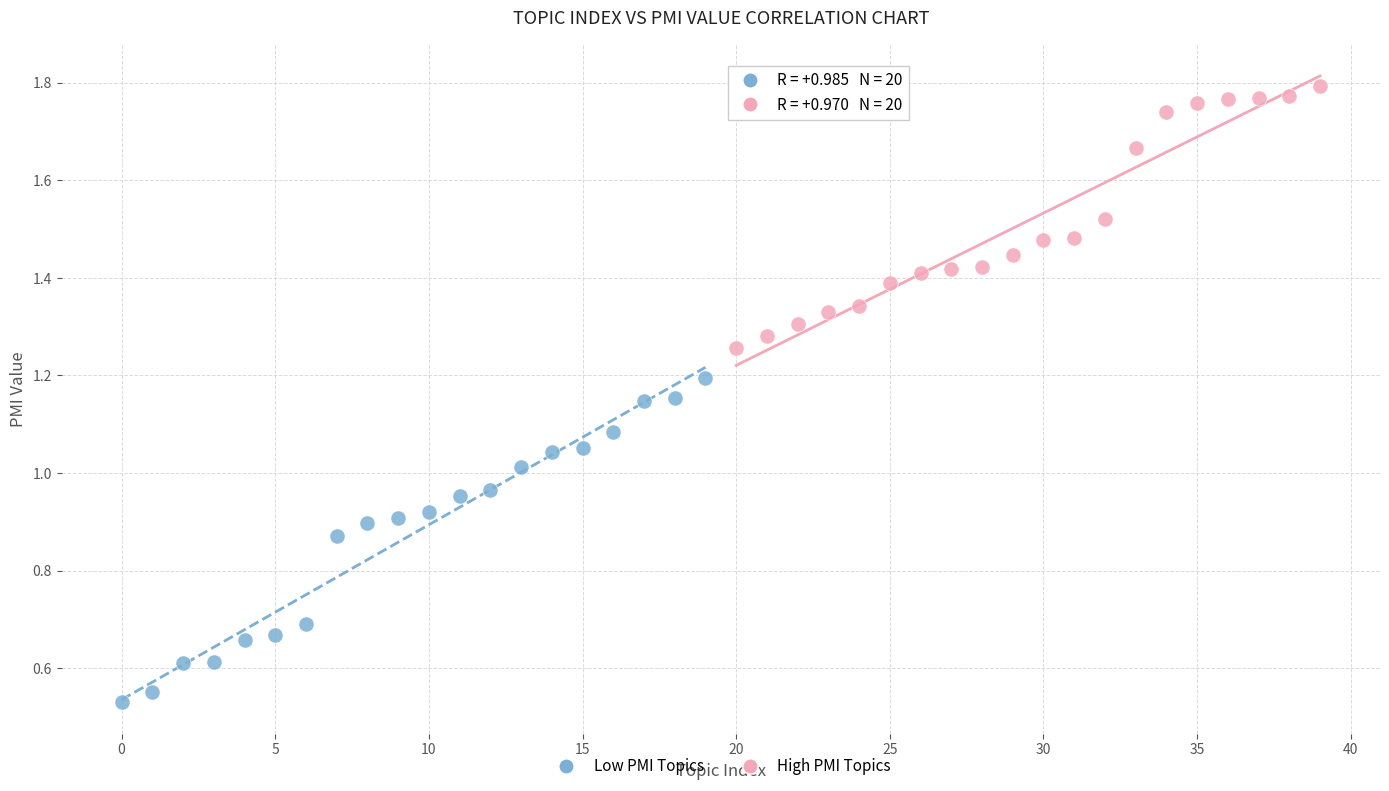

Which series contains the lowest Y value?

Low PMI Topics